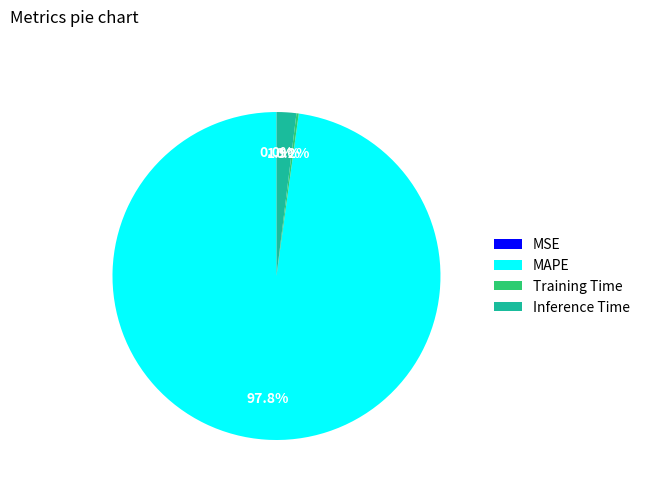

Is MAPE the majority of the pie?

Yes